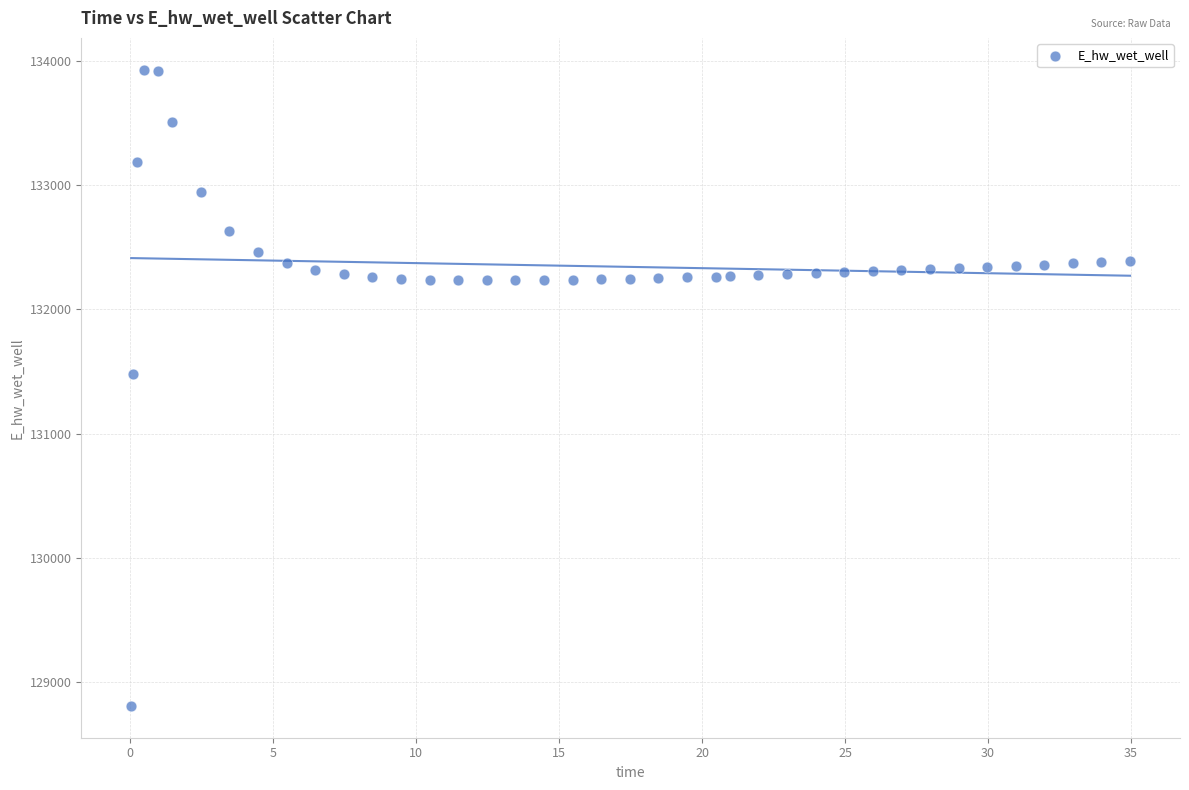

What Y value in the scatter plot is closest to 131369?

131479.5